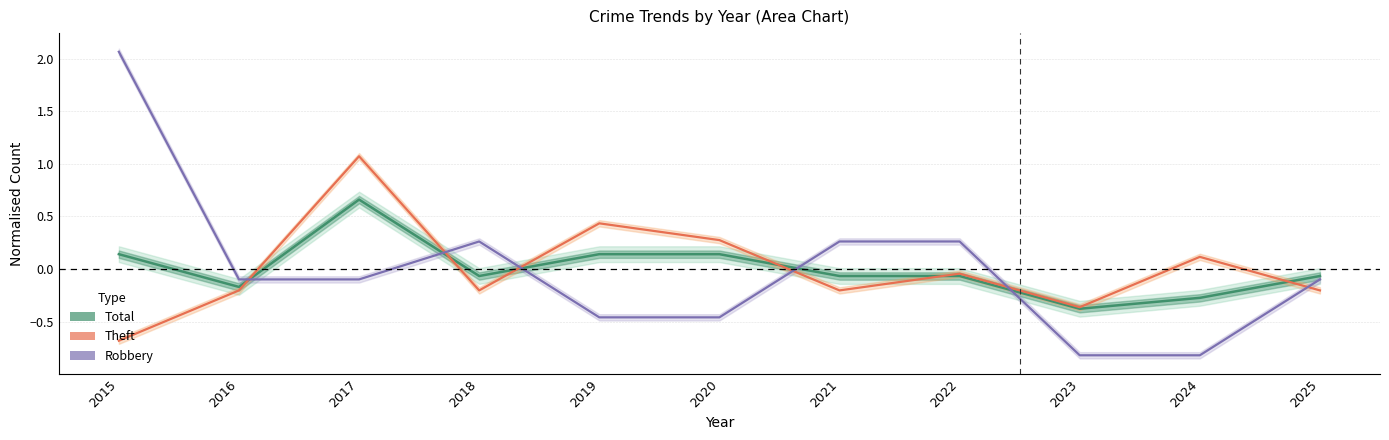

Reading right to left, extract all data points from this chart.

Total: -0.1	-0.3	-0.4	-0.1	-0.1	0.1	0.1	-0.1	0.7	-0.2	0.1
Theft: -0.2	0.1	-0.4	-0.0	-0.2	0.3	0.4	-0.2	1.1	-0.2	-0.7
Robbery: -0.1	-0.8	-0.8	0.3	0.3	-0.5	-0.5	0.3	-0.1	-0.1	2.1